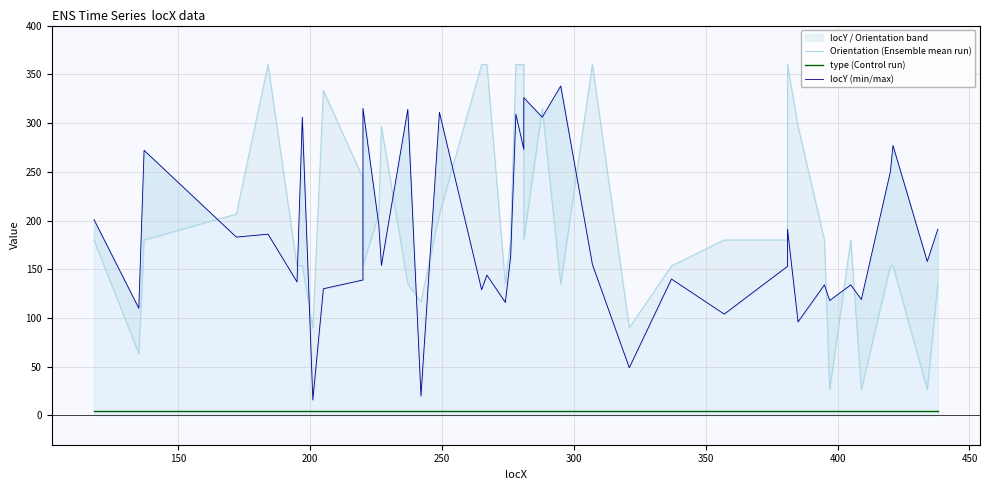

How many data points in Orientation (Ensemble mean run) are less than 180?

17